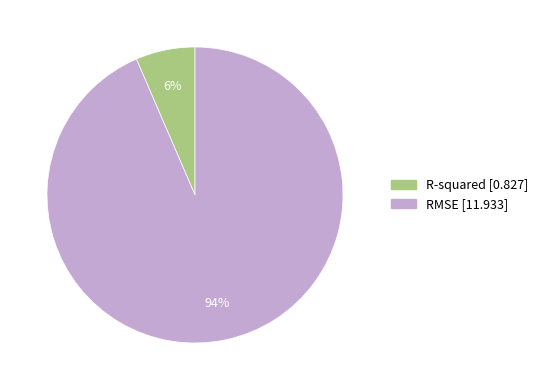

To the nearest percent, what is the combined percentage of R-squared and RMSE?

100%